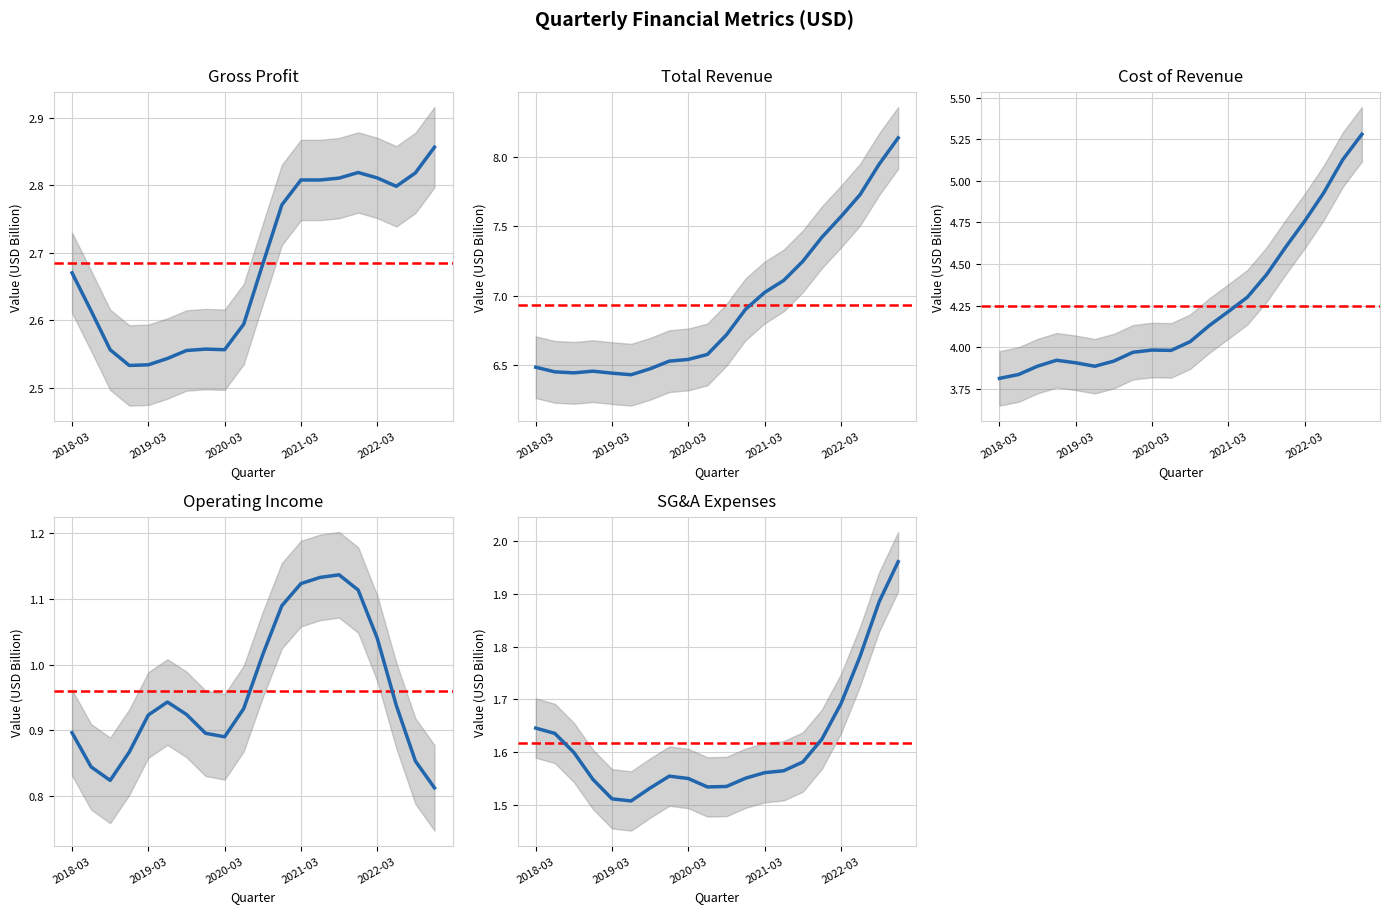

Which series has the widest spread of values?

totalRevenue